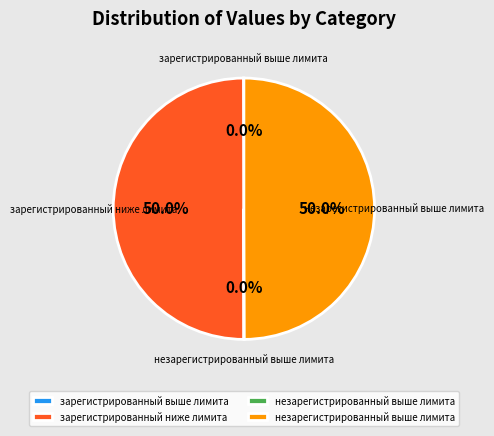

How many segments does this pie chart have?

4